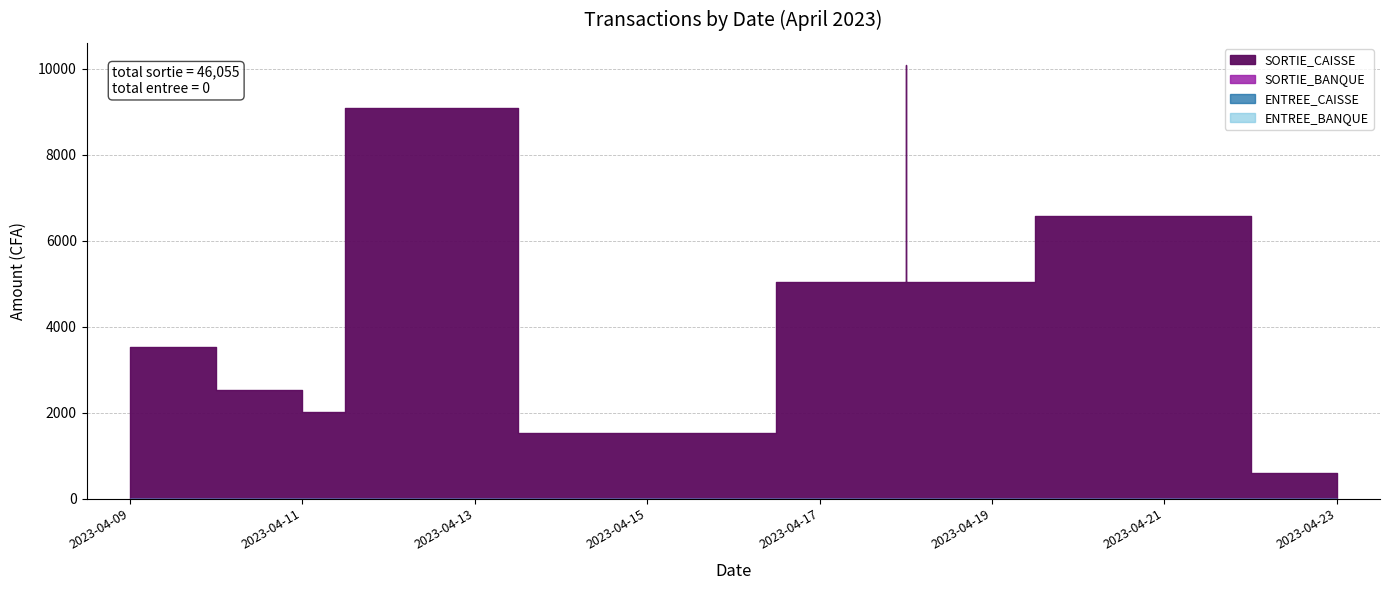

Which series has the largest range (max minus min)?

SORTIE_CAISSE